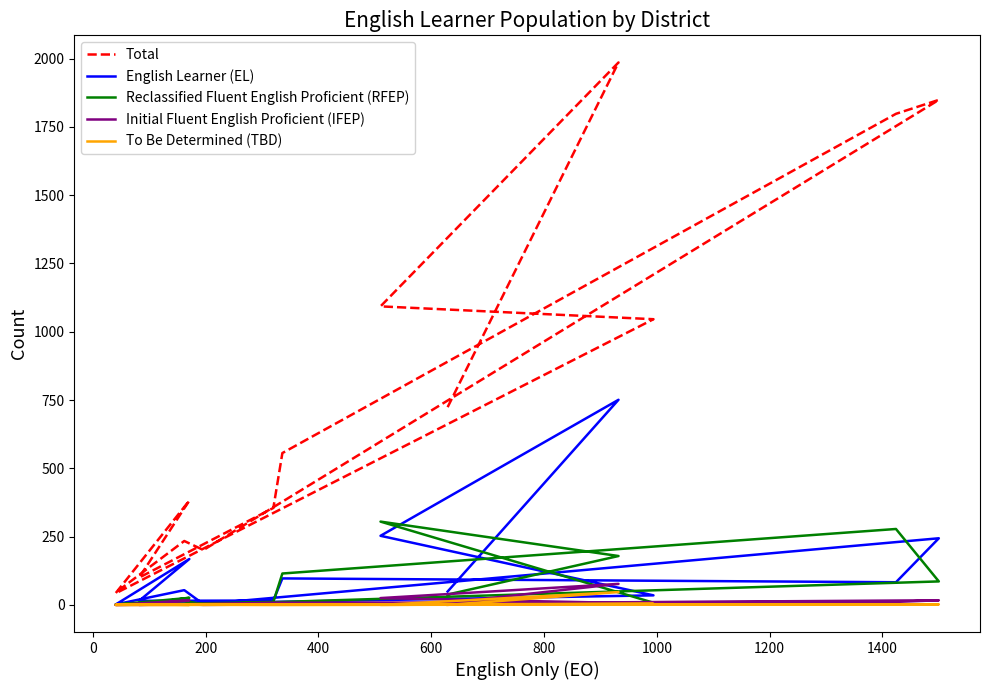

What are all the series names shown in the legend?

Total, English Learner (EL), Reclassified Fluent English Proficient (RFEP), Initial Fluent English Proficient (IFEP), To Be Determined (TBD)